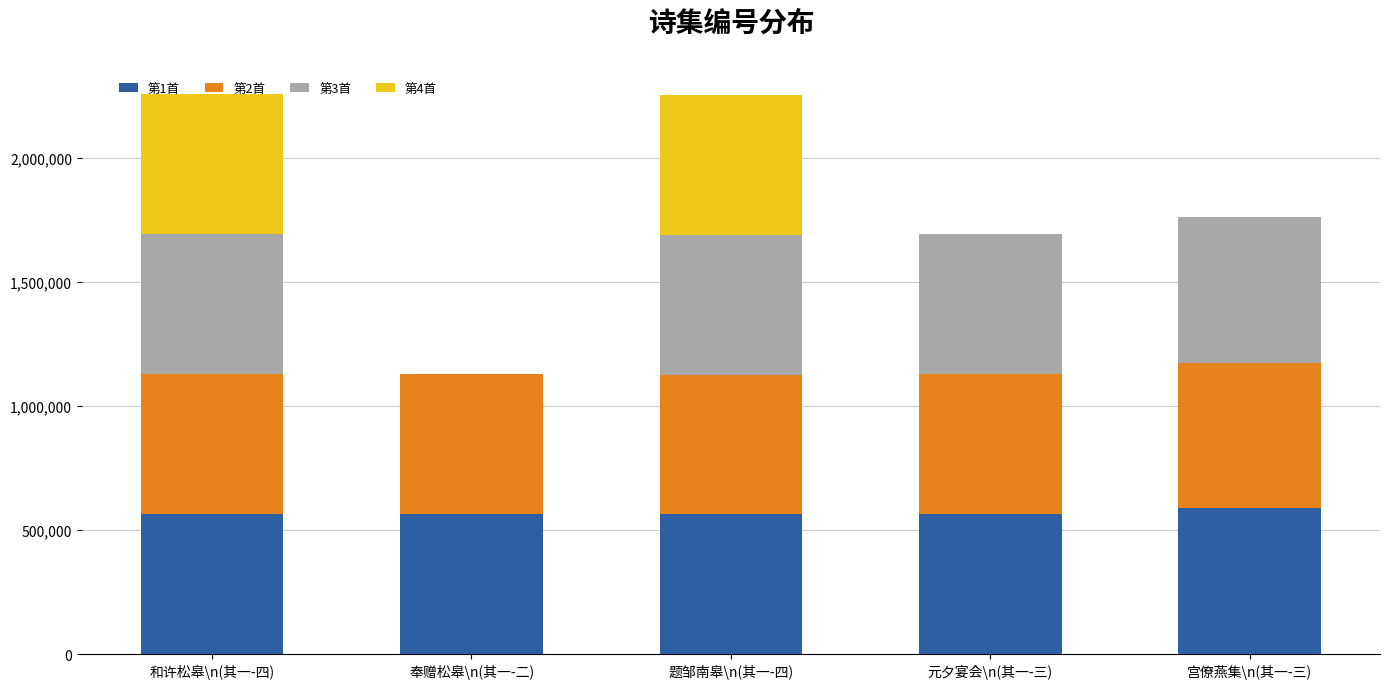

Count the number of categories in the chart.

5